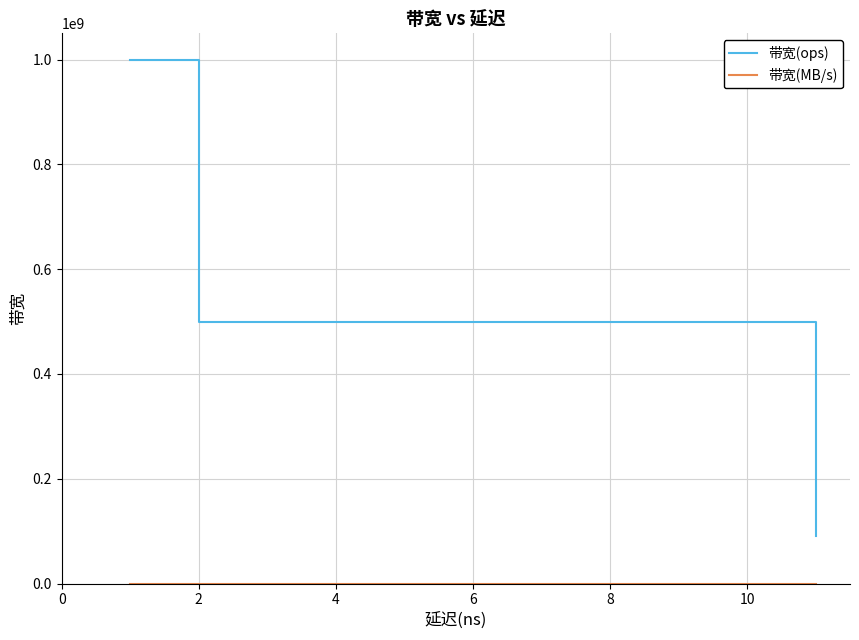

Which series changed the most between 4 and 6?

带宽(ops)